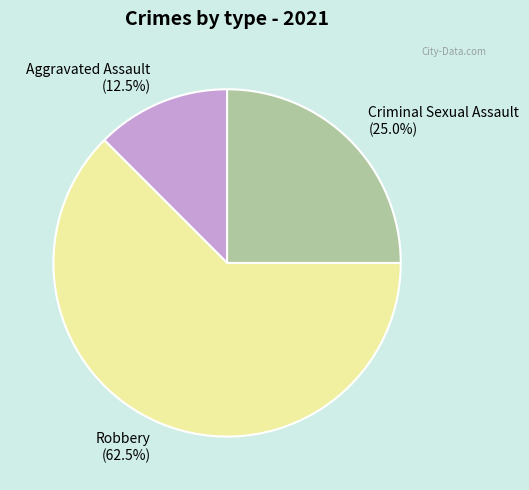

Which category has the smallest portion of the pie?

Aggravated Assault